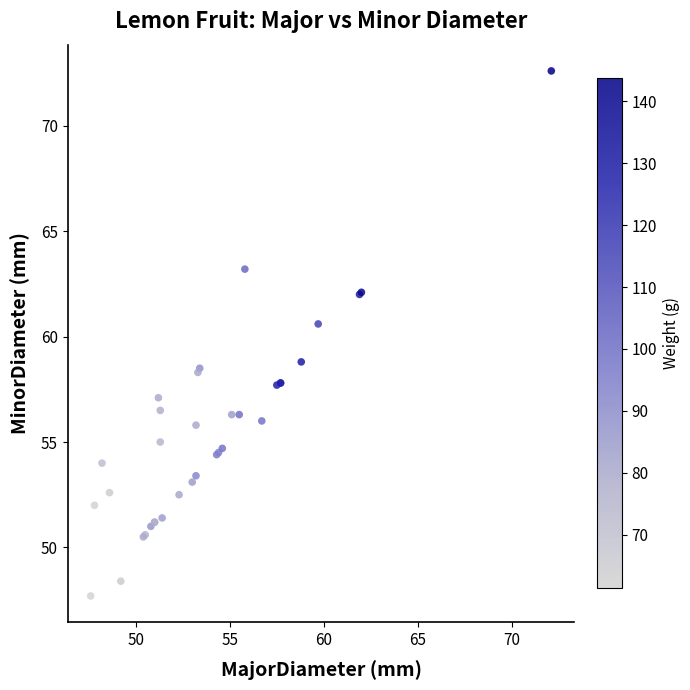

What Y value in the scatter plot is closest to 60?

60.6